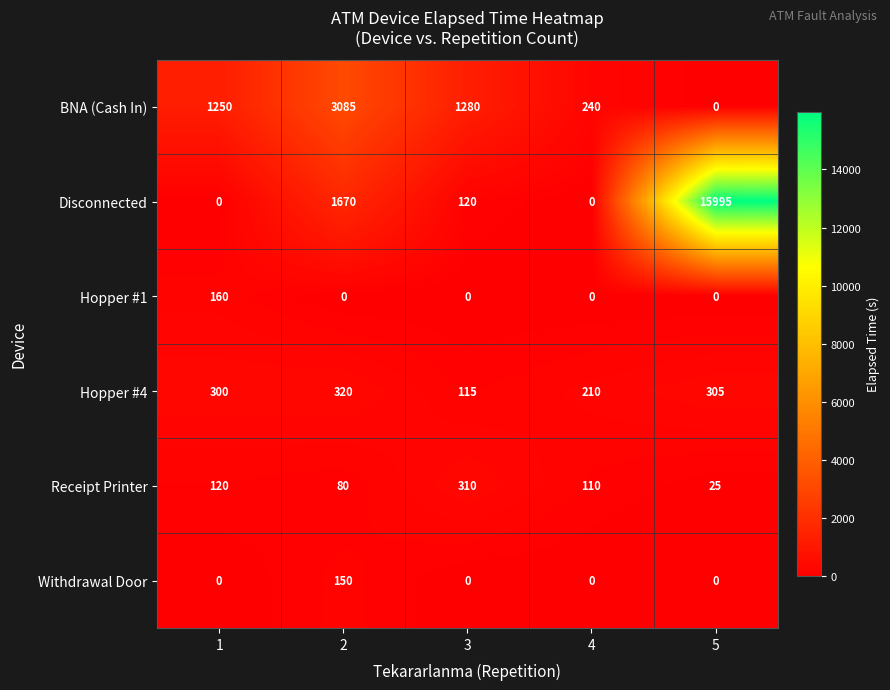

Reading left to right, what are all the values shown in this chart?

BNA (Cash In): 1250	3085	1280	240	0
Disconnected: 0	1670	120	0	15995
Hopper #1: 160	0	0	0	0
Hopper #4: 300	320	115	210	305
Receipt Printer: 120	80	310	110	25
Withdrawal Door: 0	150	0	0	0